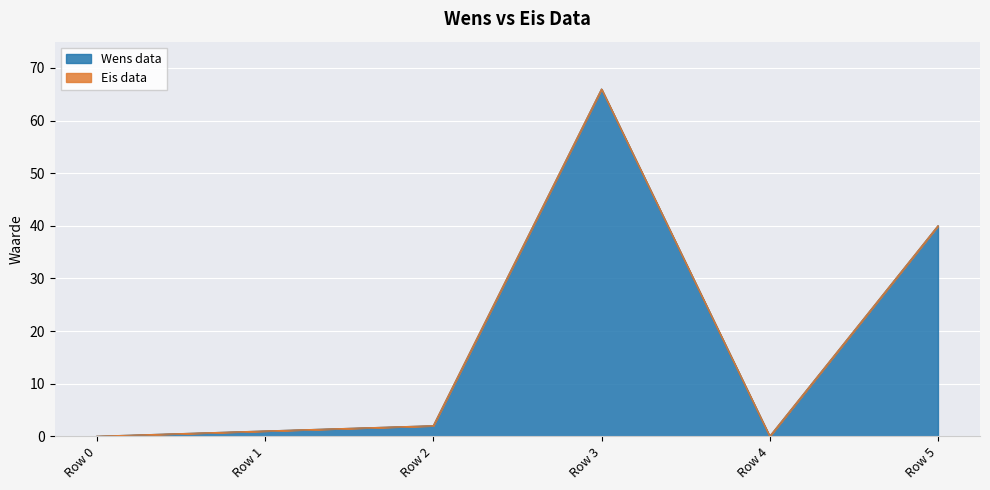

What is the change in value from Row 2 to Row 5?

+38